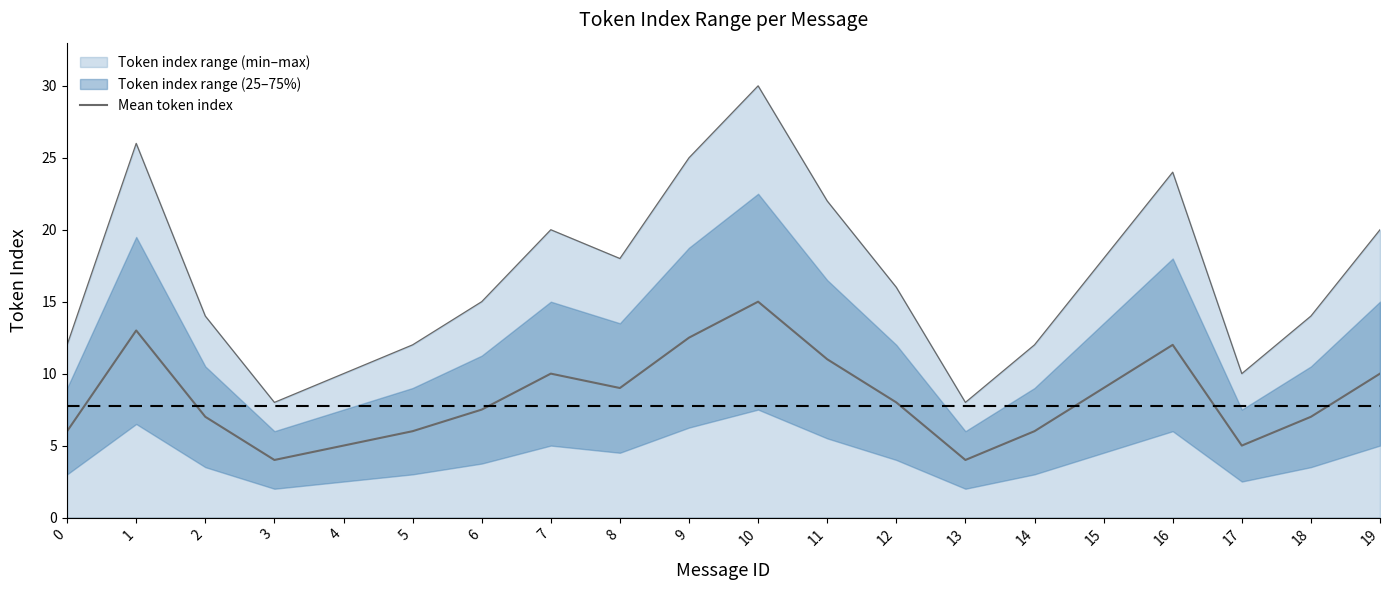

Rank the categories by value from highest to lowest.

10, 1, 9, 16, 11, 7, 19, 8, 15, 12, 6, 2, 18, 0, 5, 14, 4, 17, 3, 13